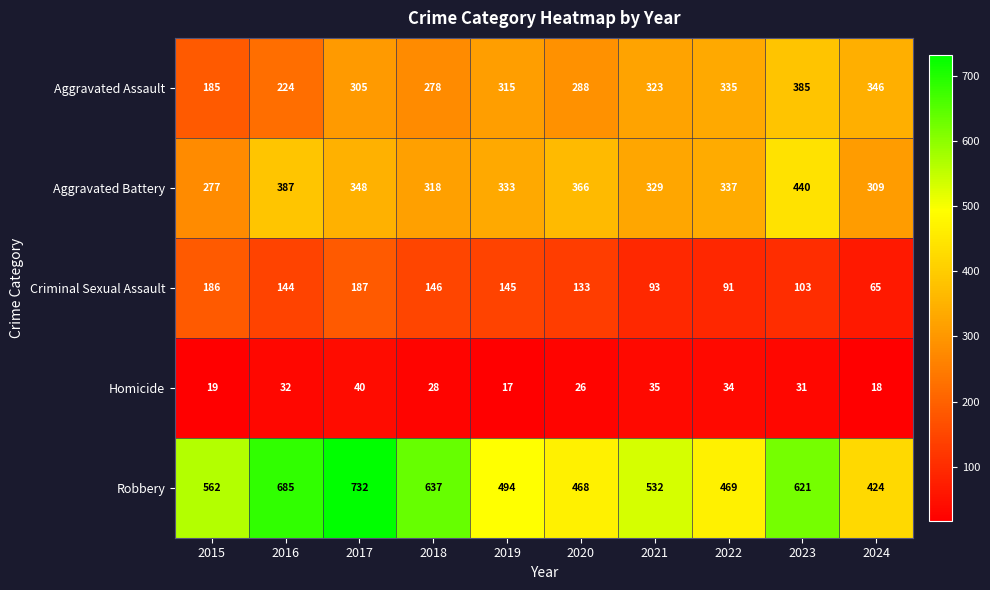

At how many categories does at least one series exceed 567?

4